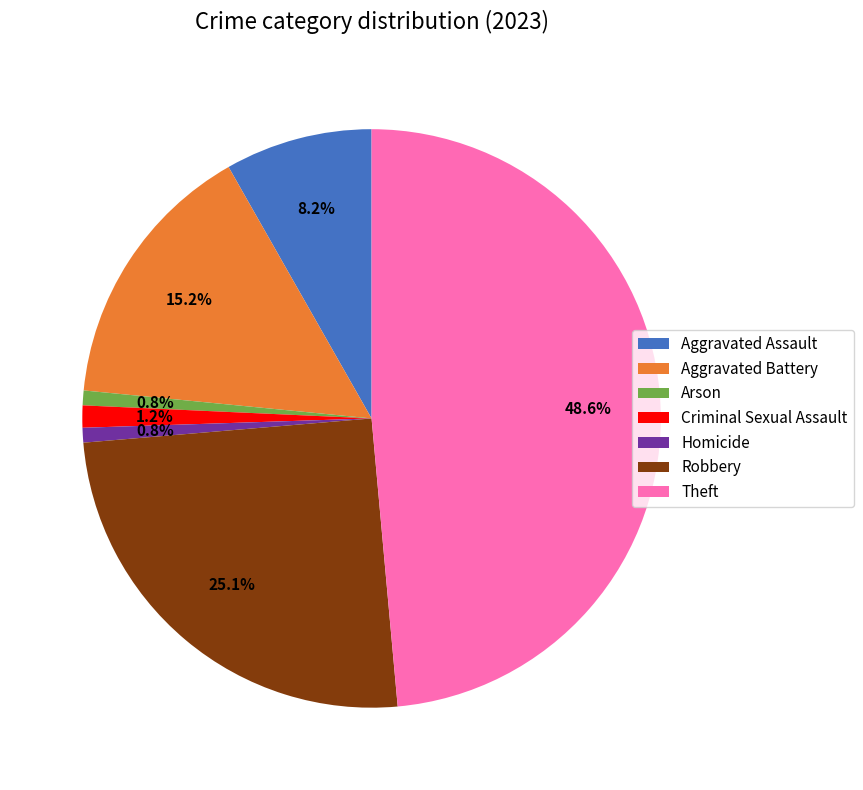

Does Aggravated Battery represent more than half of the total?

No